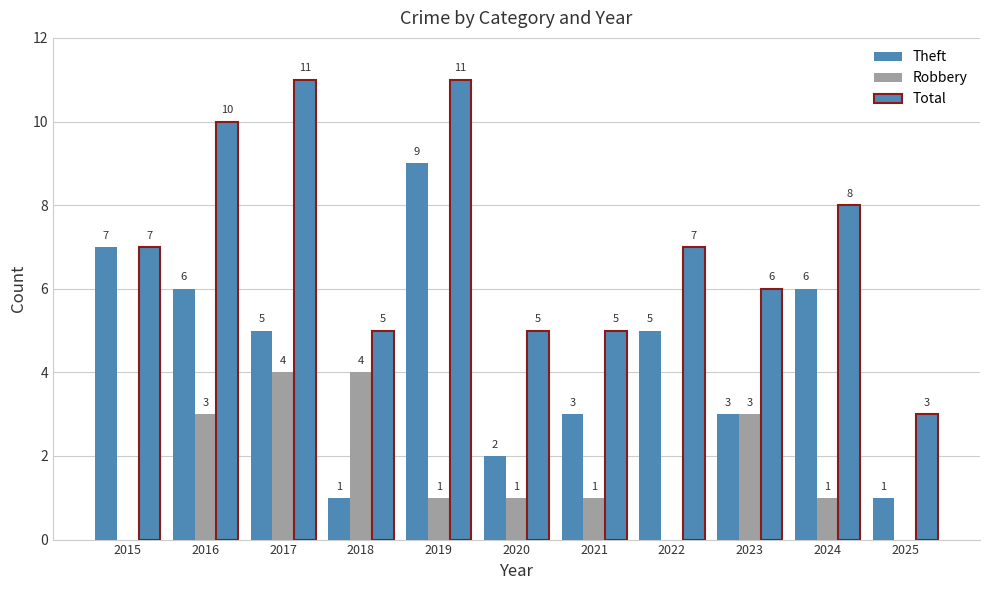

How many positive values does the Robbery series have?

8